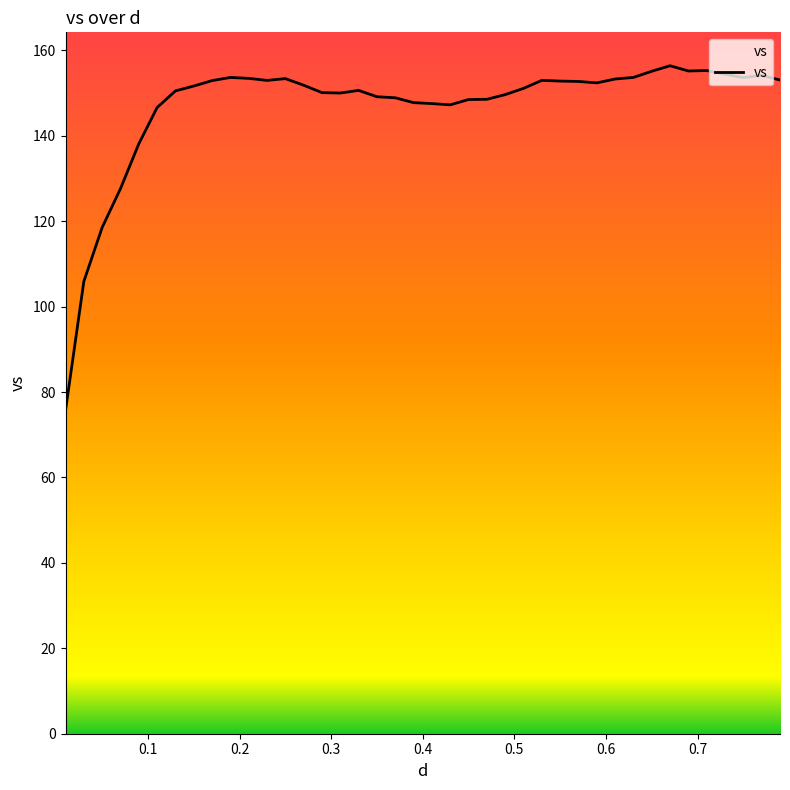

What is the greatest value displayed?

156.4